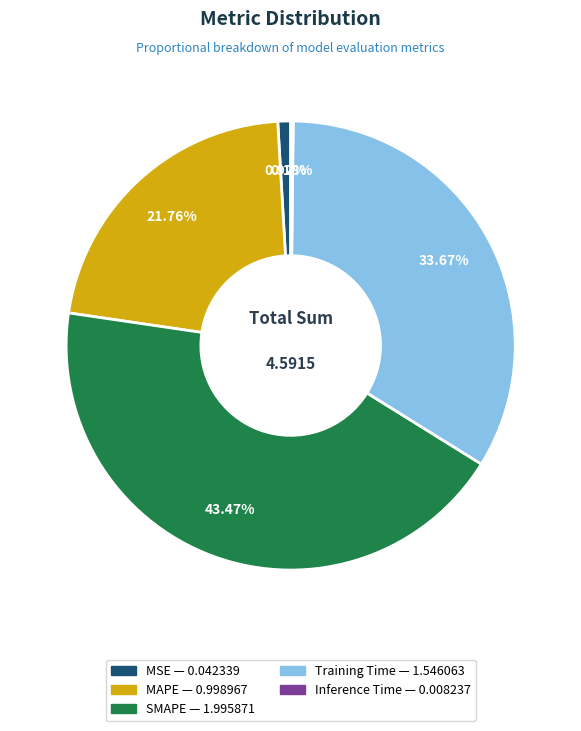

True or false: SMAPE accounts for 34% of the total.

False